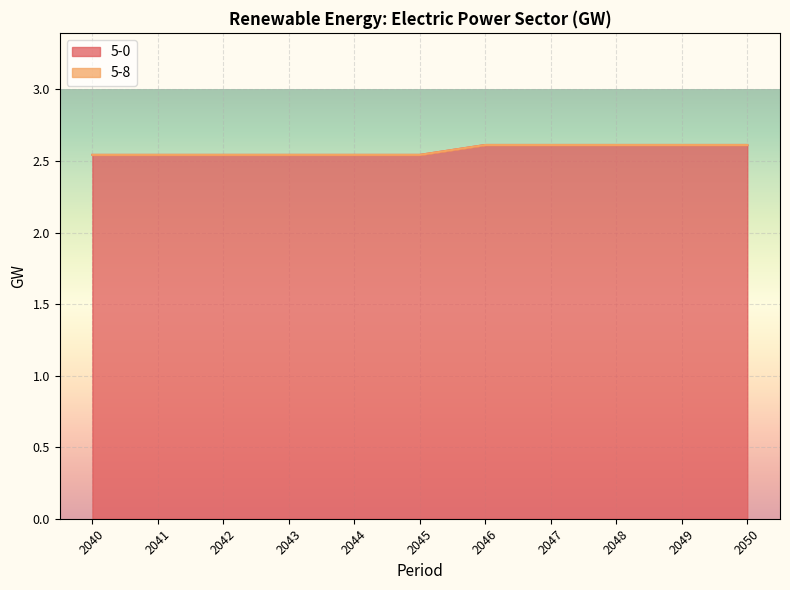

Reading right to left, what are all the values shown in this chart?

2050=2.6	2049=2.6	2048=2.6	2047=2.6	2046=2.6	2045=2.5	2044=2.5	2043=2.5	2042=2.5	2041=2.5	2040=2.5